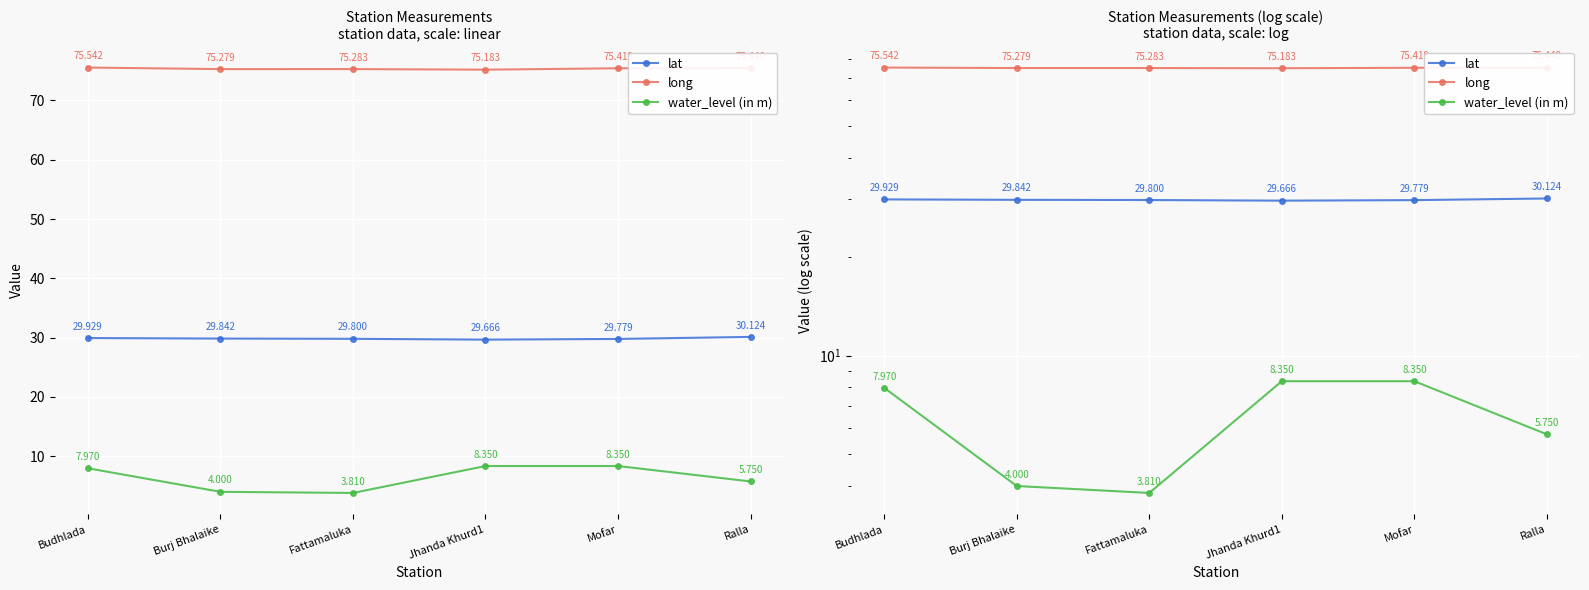

True or false: long and water_level (in m) intersect in this chart.

False